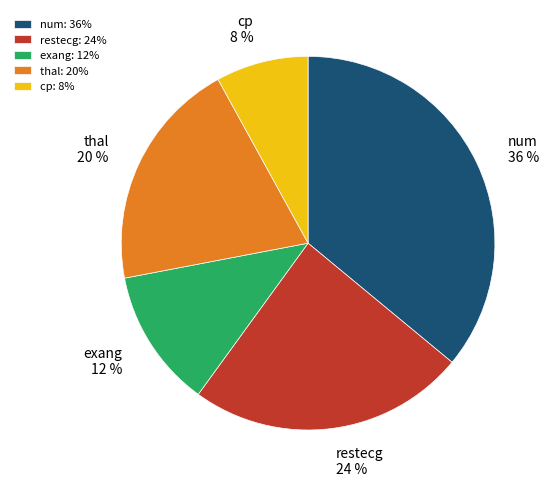

To the nearest percent, what is the difference between the restecg and thal slice percentages?

4%